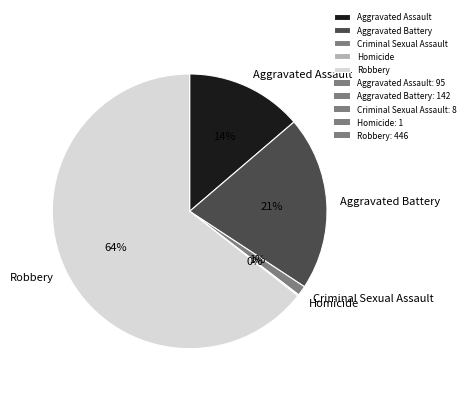

What percentage is the Robbery slice, to the nearest percent?

64%